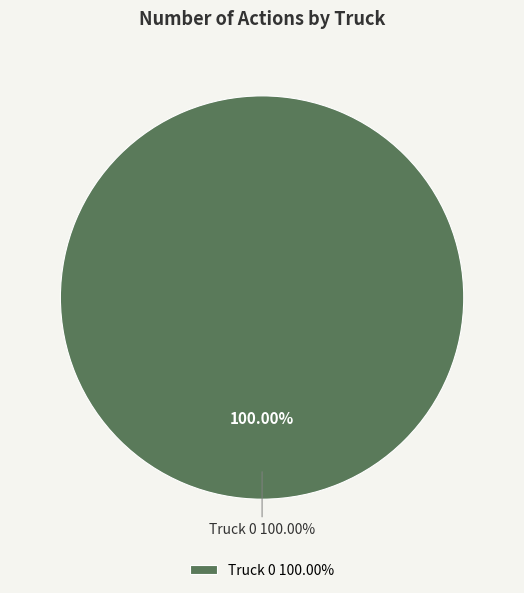

To the nearest percent, what is the difference between the Truck 1 and Truck 0 slice percentages?

100%